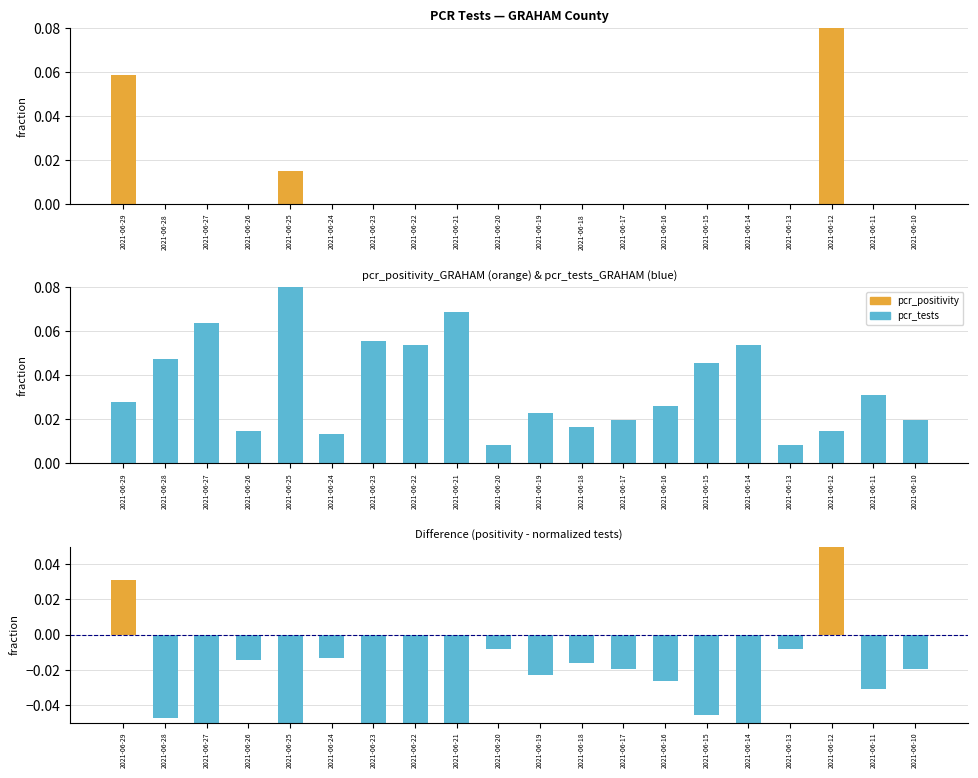

Which series has the largest total across all categories?

pcr_tests_GRAHAM